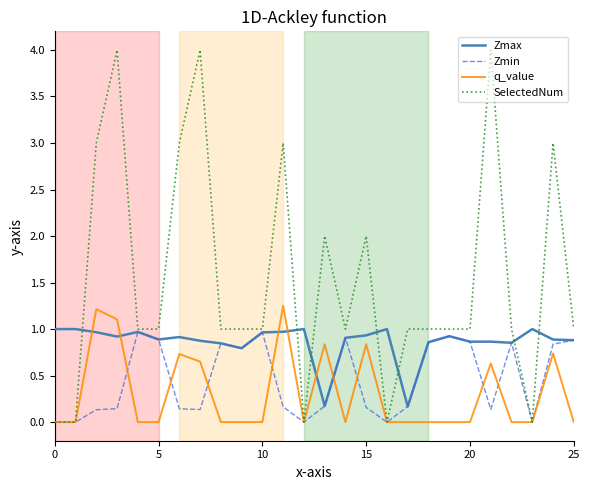

What is the sum of all SelectedNum values?

40.0